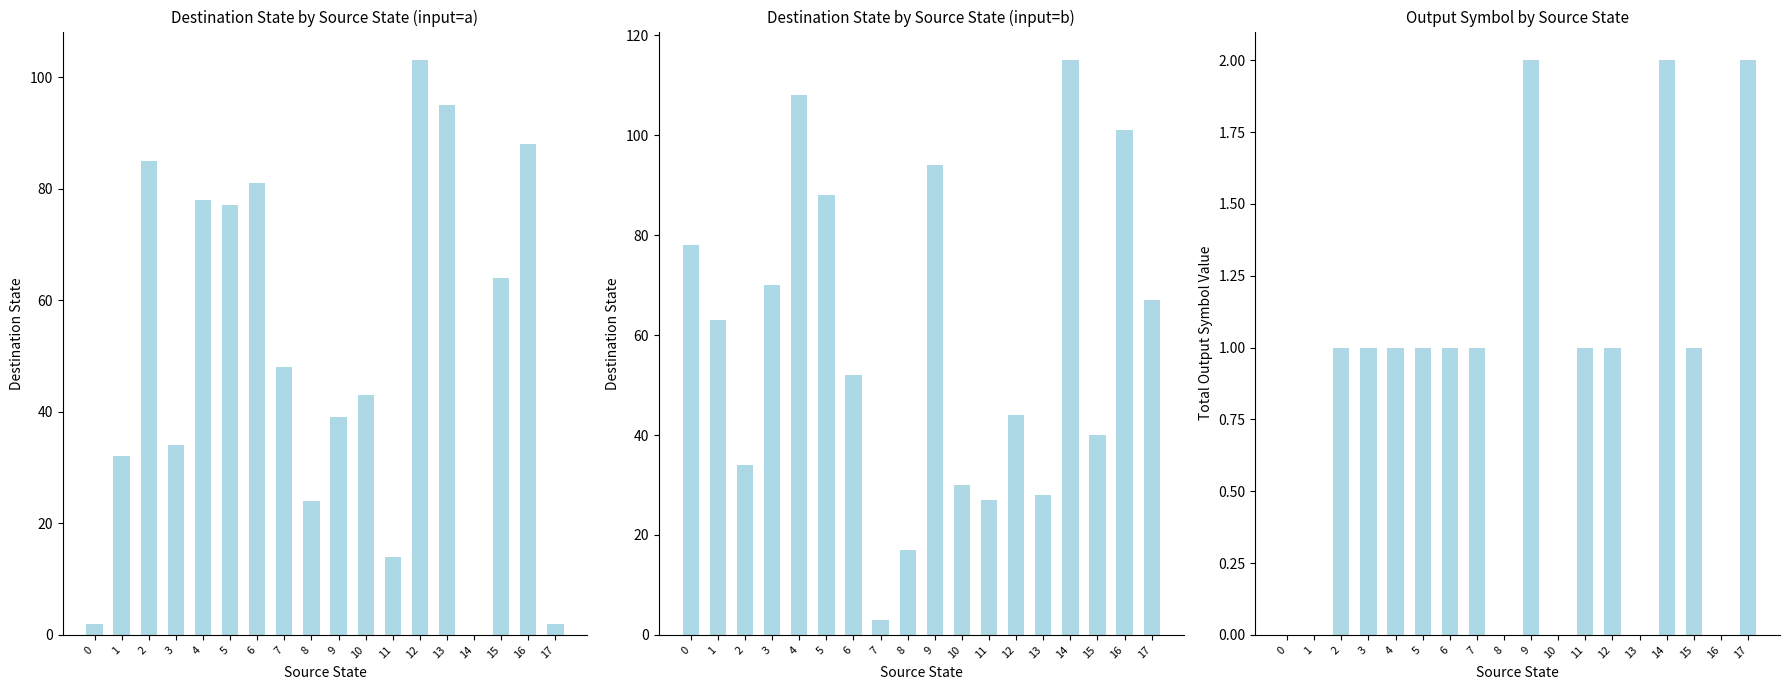

At how many categories does at least one series exceed 77?

10